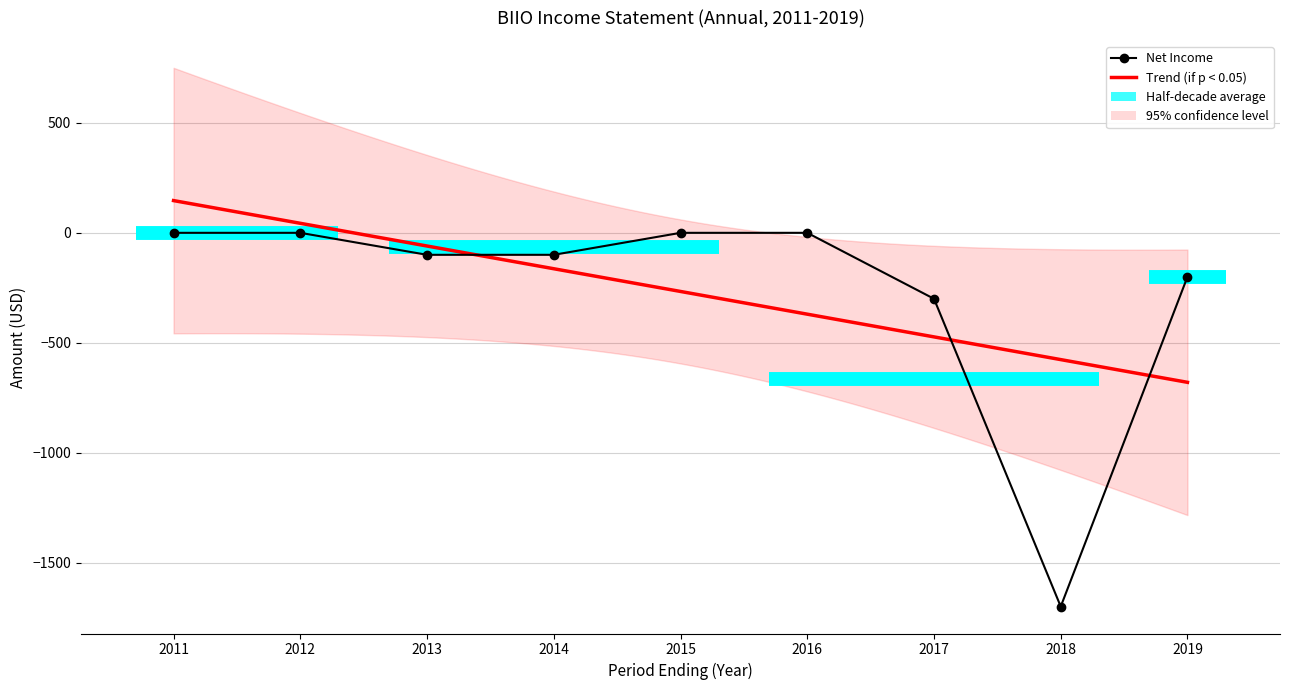

True or false: Total Operating Expenses and Operating Income or Loss intersect in this chart.

False